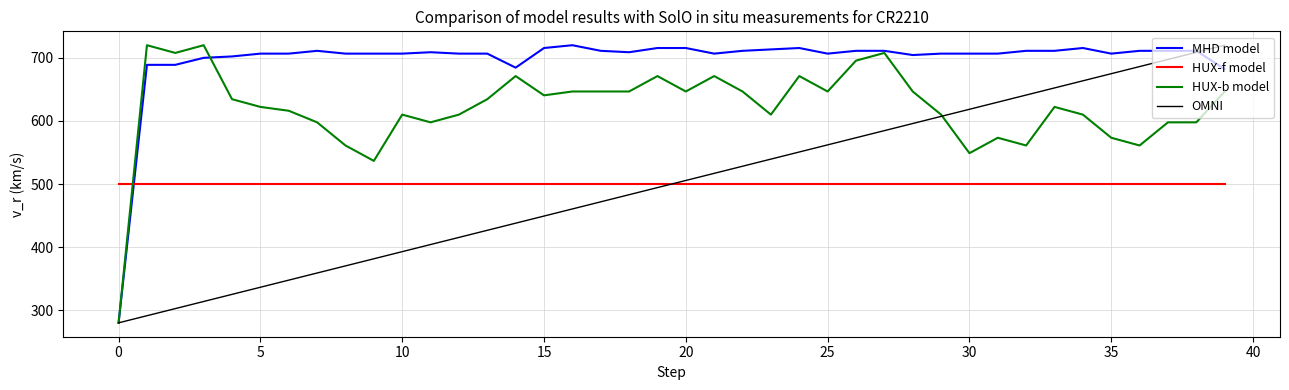

Which series has the largest total across all categories?

MHD model